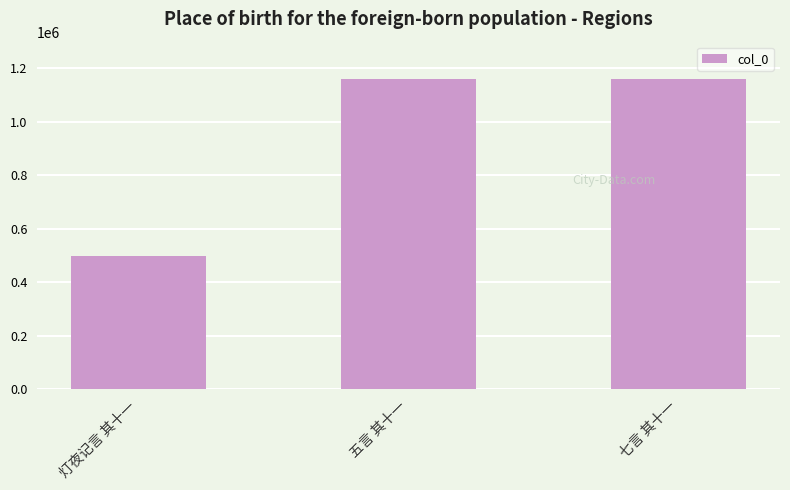

What is the sum of all values?

2819610